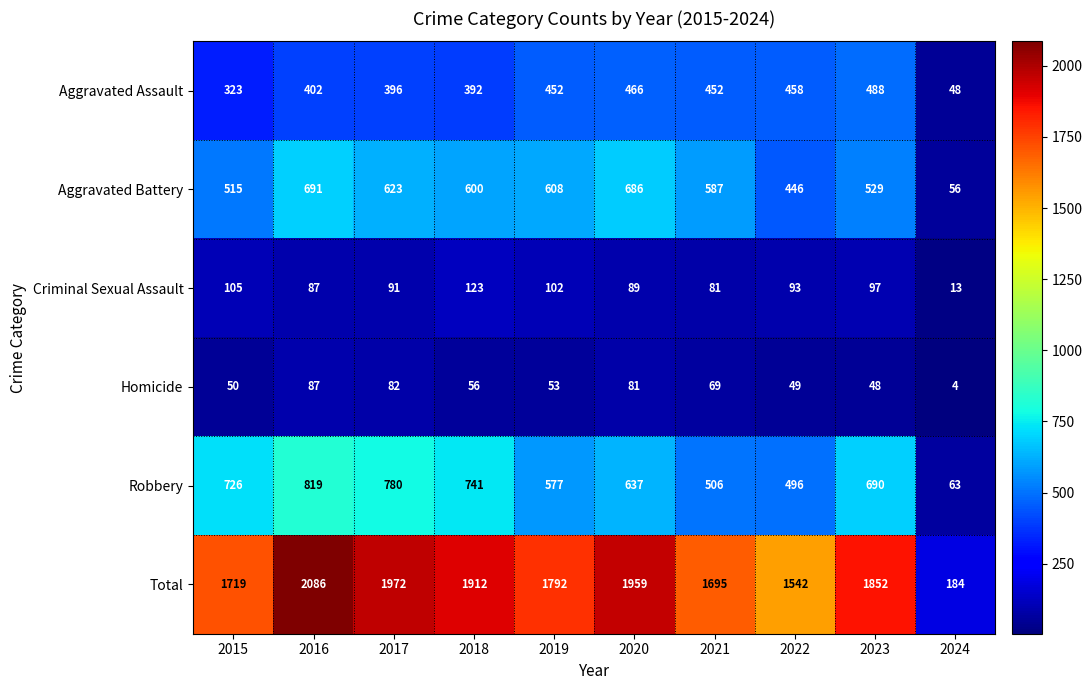

Count the number of categories in the chart.

10